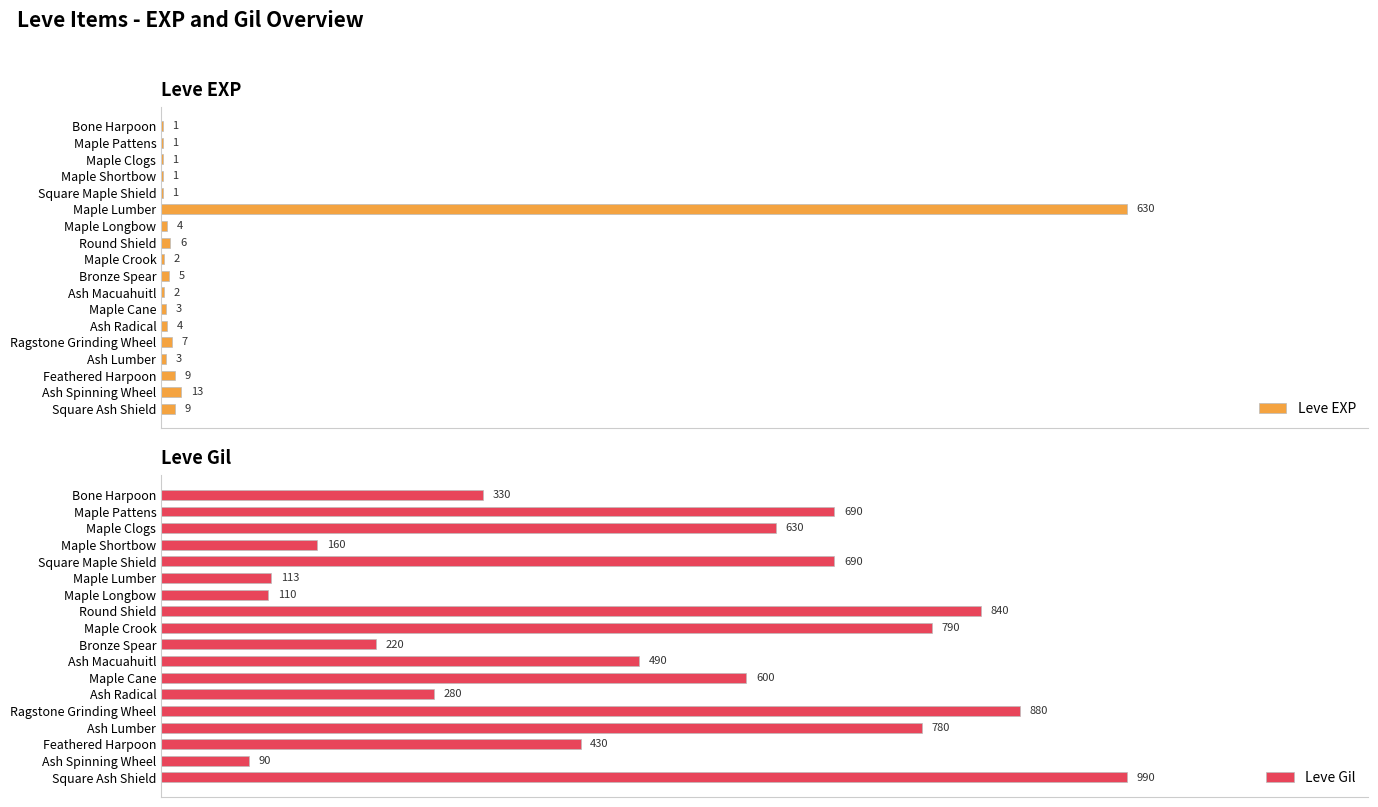

What is the average value of the Leve EXP series?

39